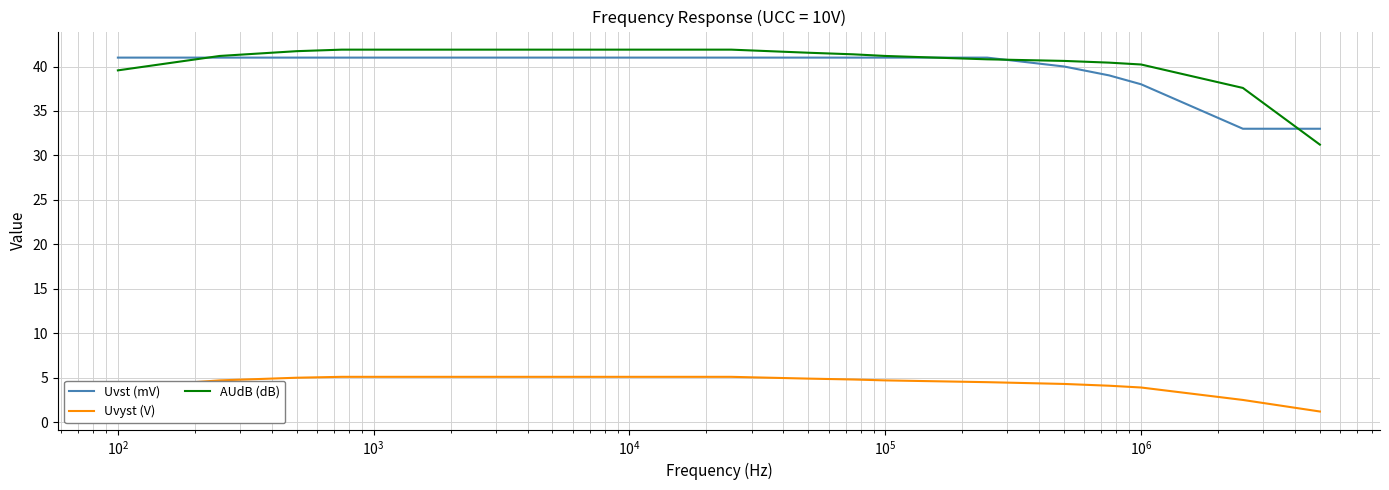

True or false: Uvst (mV) and Uvyst (V) cross at least once.

False